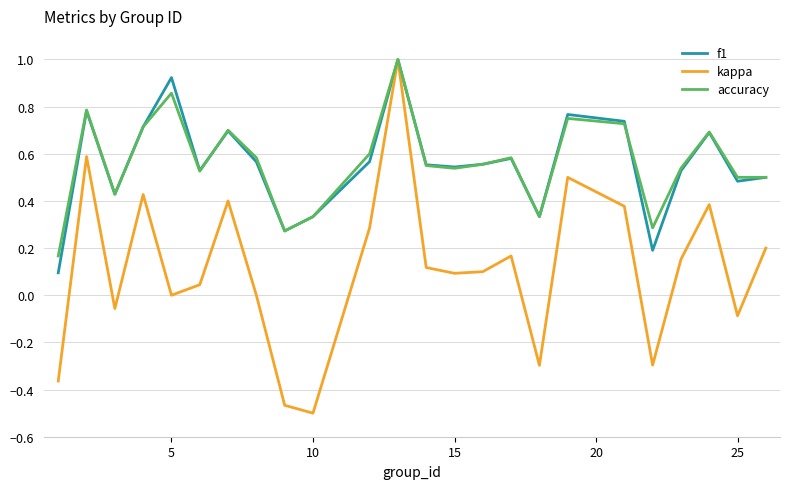

Which series has the widest spread of values?

kappa